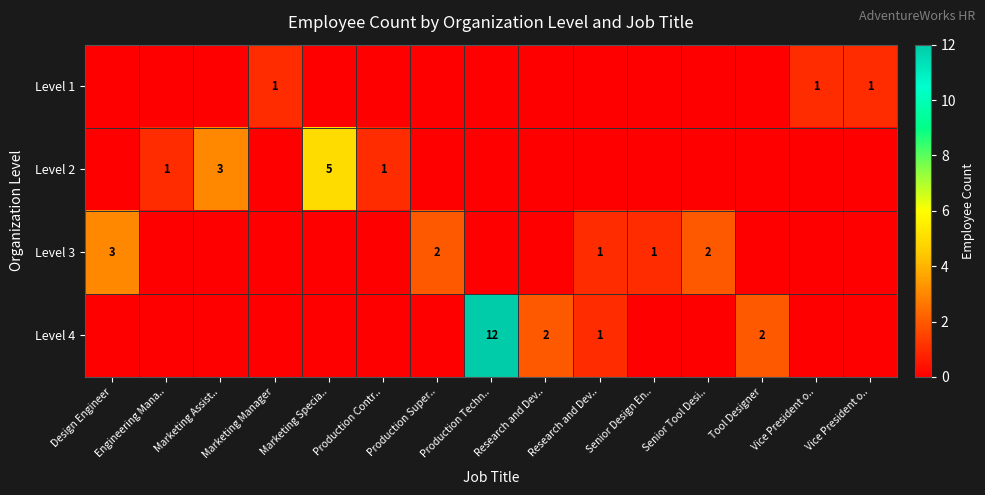

What is the maximum value for row_1?

5